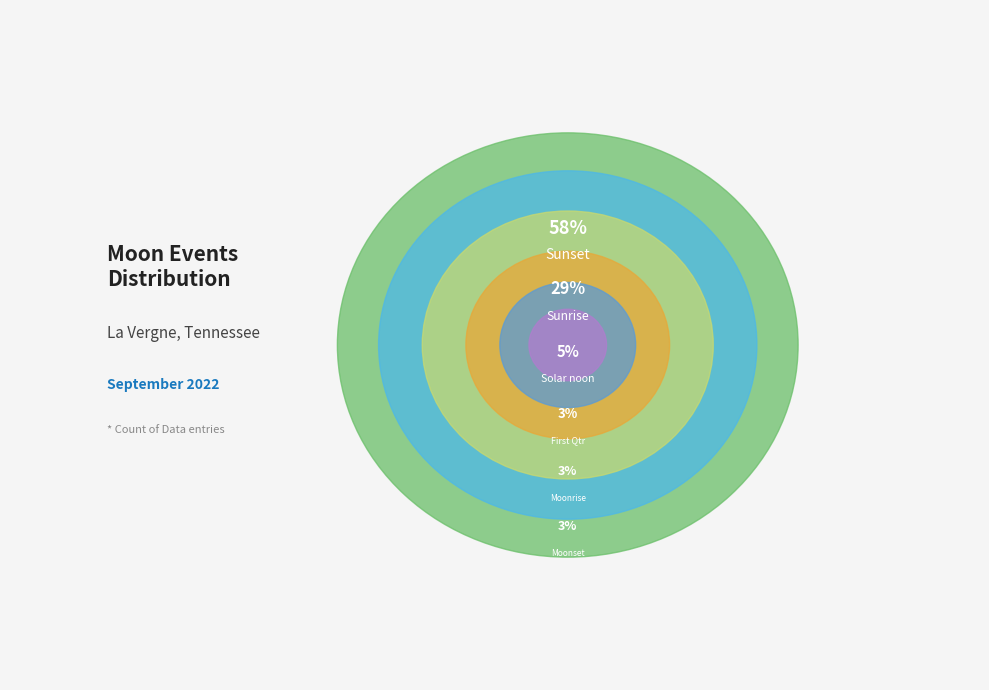

How many segments does this pie chart have?

6